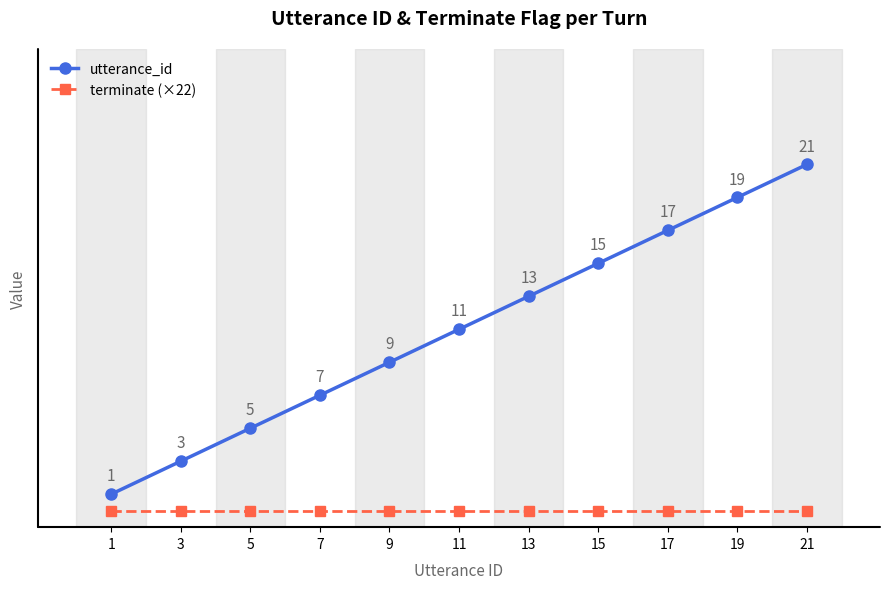

Which series has the largest total across all categories?

utterance_id